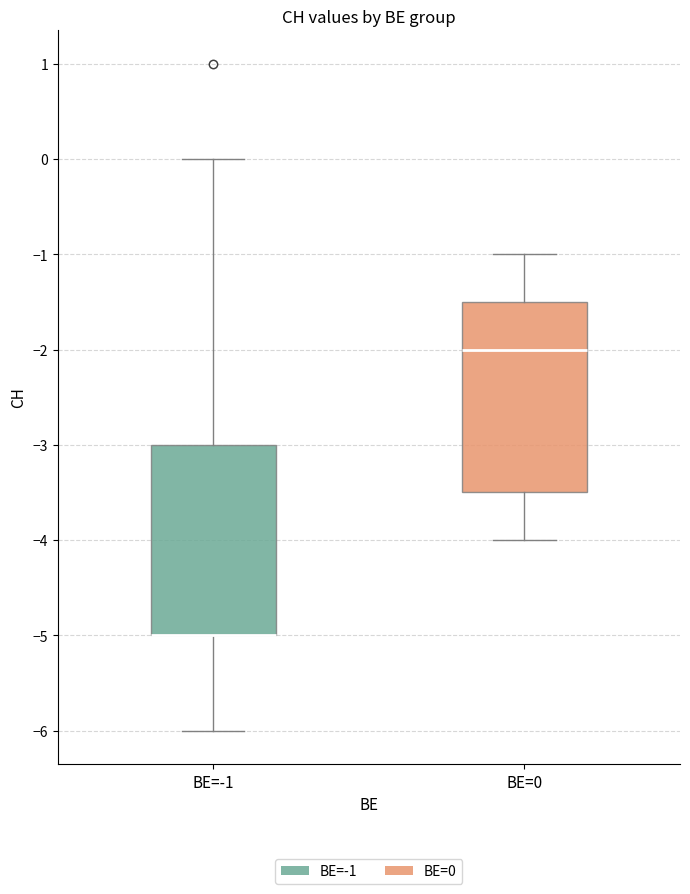

Reading left to right, transcribe this box plot: for each box, give where its median line is, the range the box spans, and where its two whiskers end, as read against the y-axis. The values are not printed on the chart, so give them approximately, as read against the axis.

BE=-1: median -5.0 (drawn on the box's lower edge), box -5.0 to -3.0, whiskers -6.0 to 0.0
BE=0: median -2.0, box -3.5 to -1.5, whiskers -4.0 to -1.0